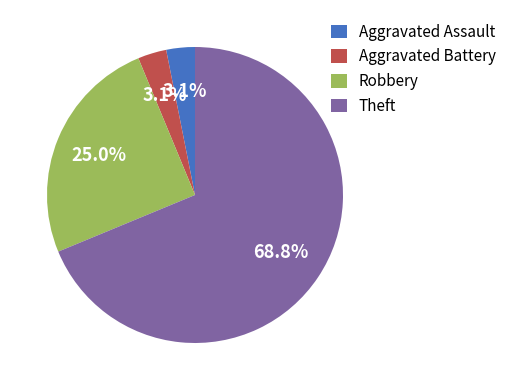

Which has a higher value, Robbery or Aggravated Assault?

Robbery